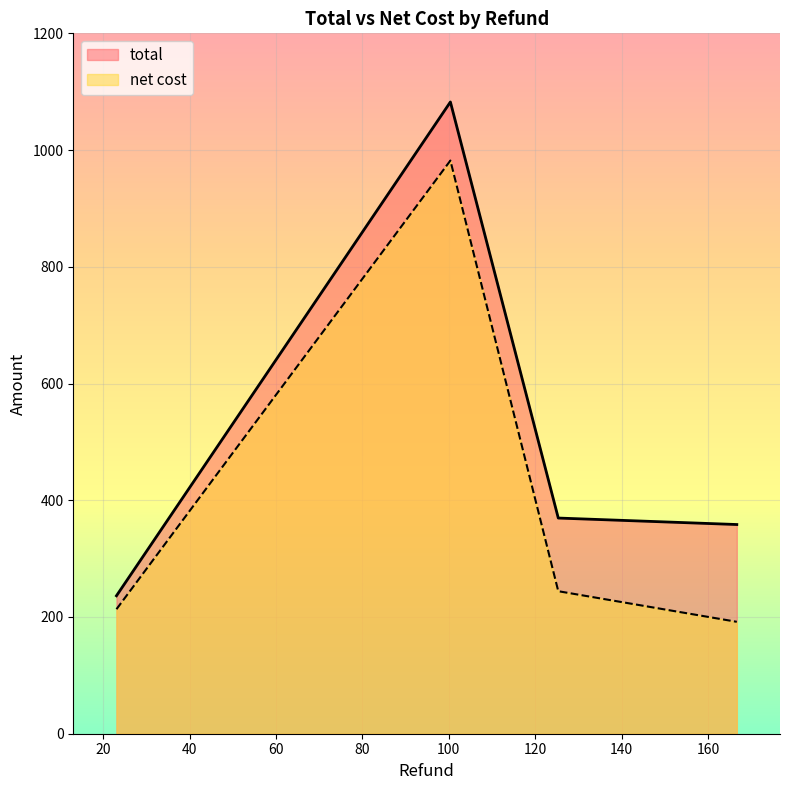

At how many categories does at least one series exceed 1025?

1